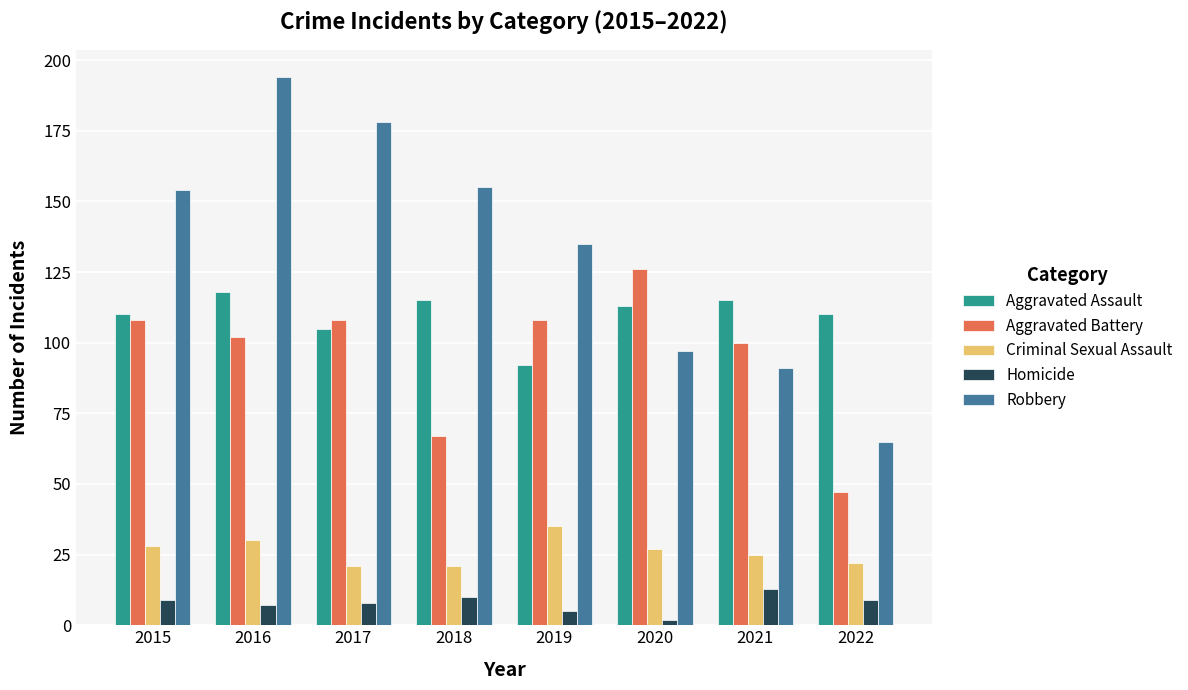

Does the chart contain stacked bars?

No